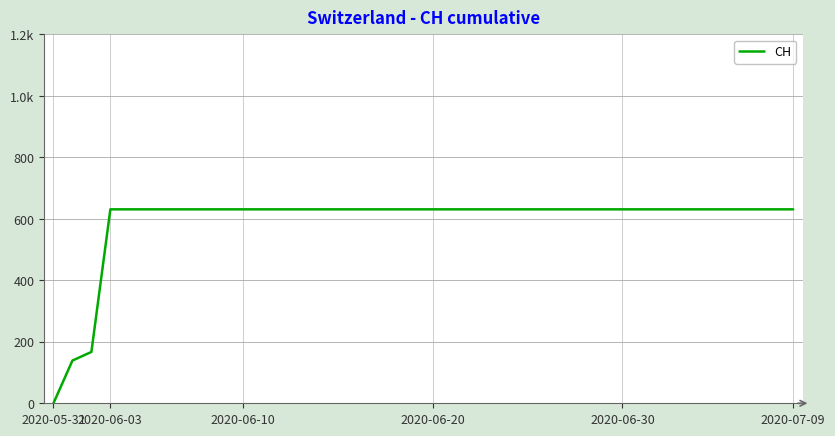

At which category does the chart reach its minimum across all series?

2020-05-31